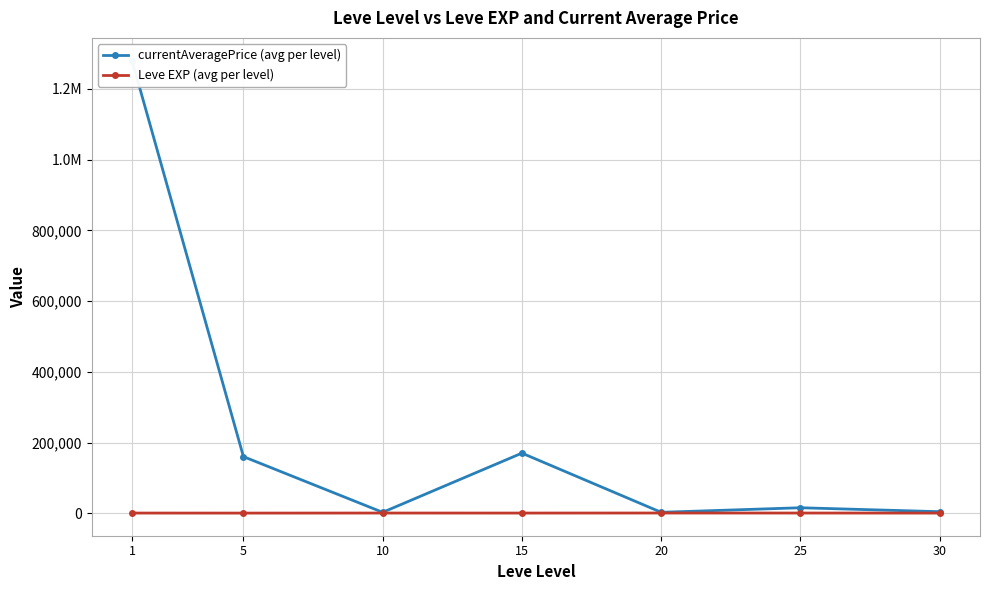

Reading left to right, transcribe all the data shown in this chart.

currentAveragePrice (avg per level): 1=1280152.7	5=160115.5	10=2614.3	15=169969.0	20=2681.8	25=15528.3	30=4408.2
Leve EXP (avg per level): 1=520.0	5=428.3	10=566.7	15=510.0	20=653.3	25=603.3	30=480.0